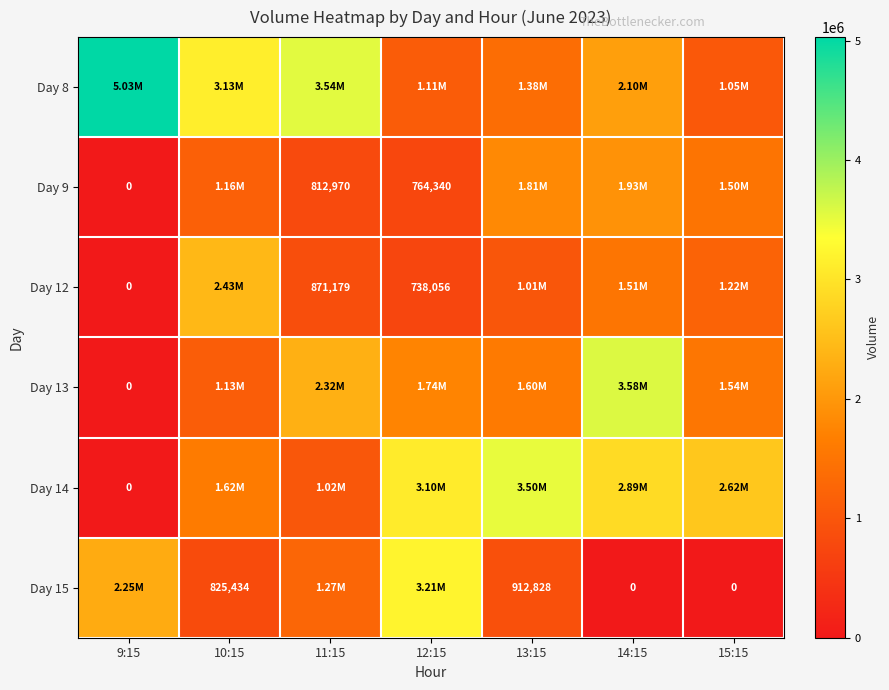

What is the spread (max minus min) of values at 13:15?

2587550